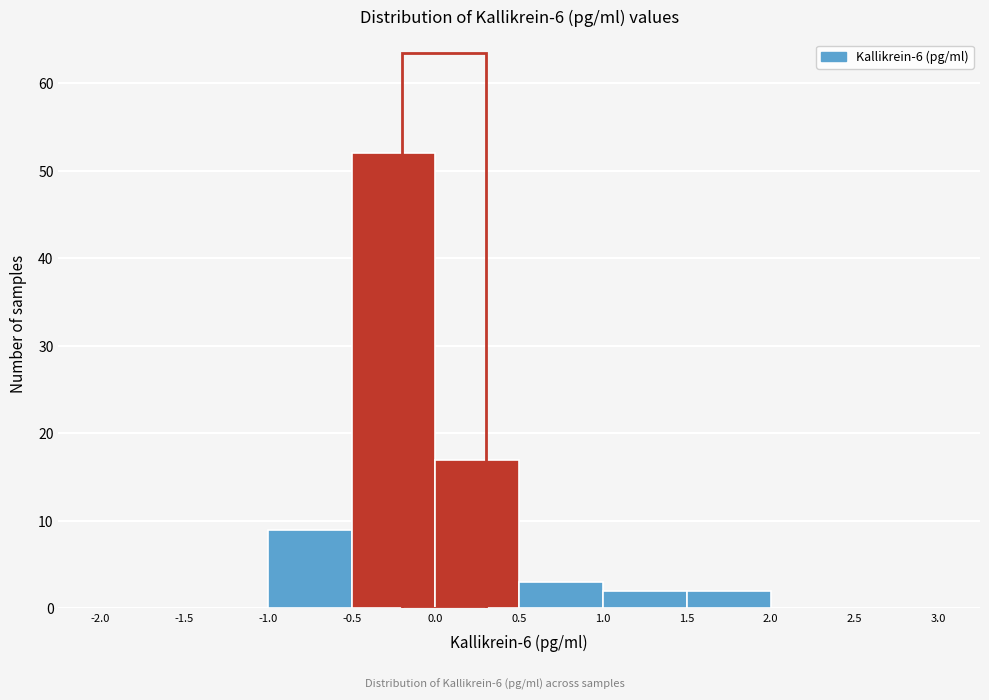

What is the height of the bar covering 0.5 to 1.0 on the x-axis? The values are not printed on the chart, so give them approximately, as read against the axis.

3